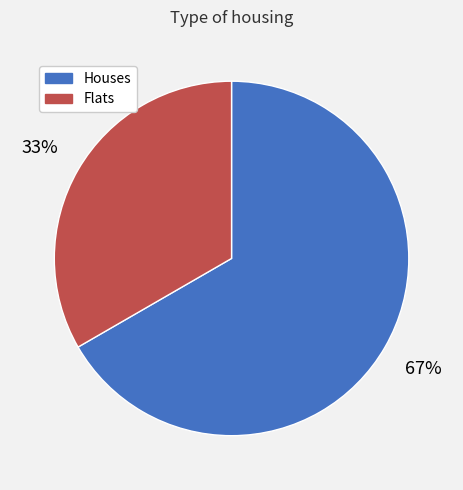

Which category has the smallest portion of the pie?

Flats